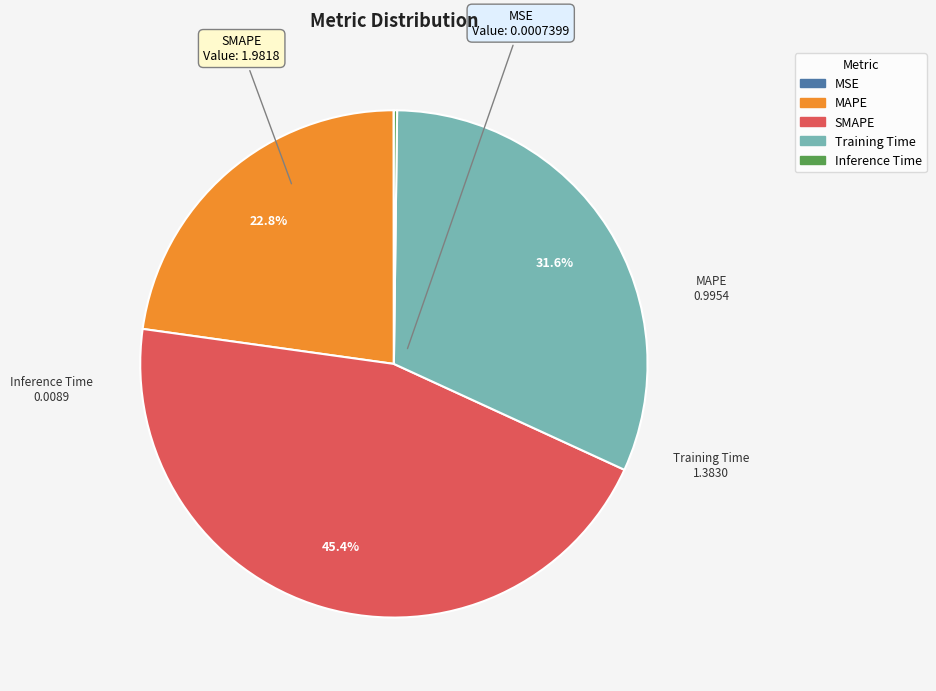

Which has a higher value, MAPE or Training Time?

Training Time